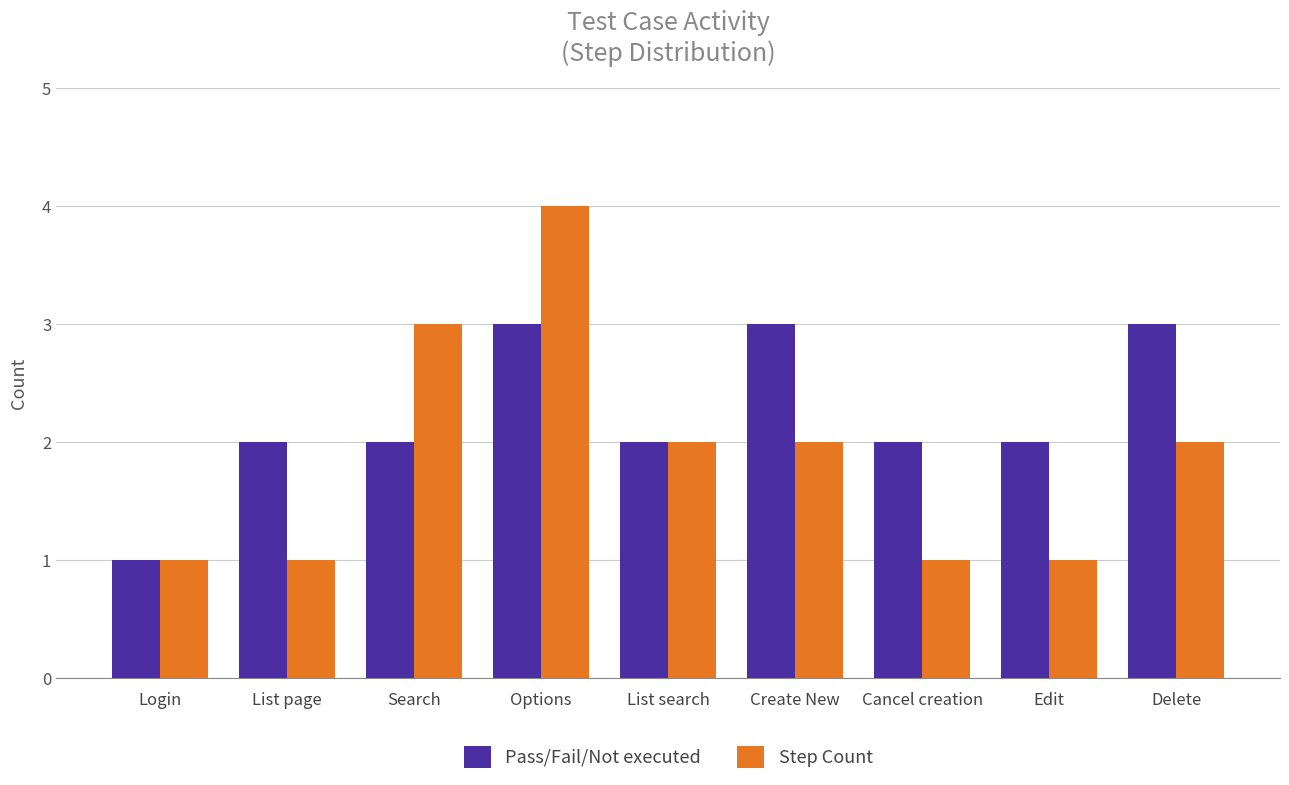

What is the value of the Pass/Fail/Not executed bar at the 1st from the left?

1